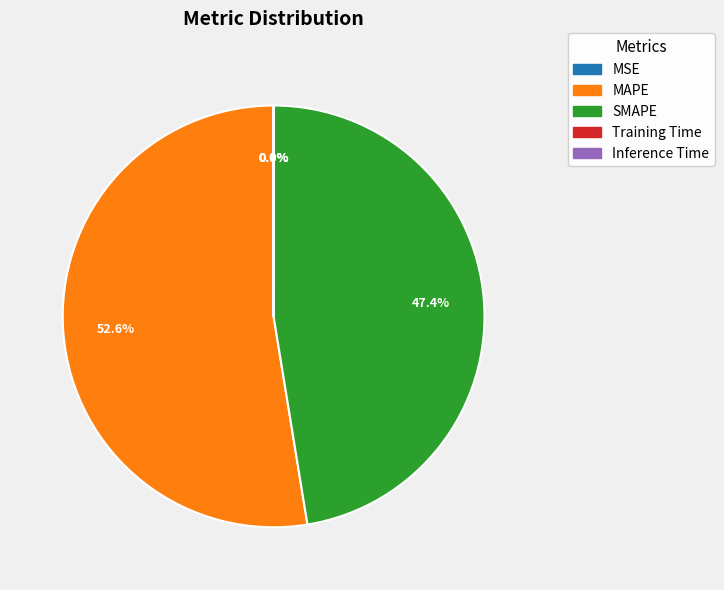

Which slice is the largest?

MAPE